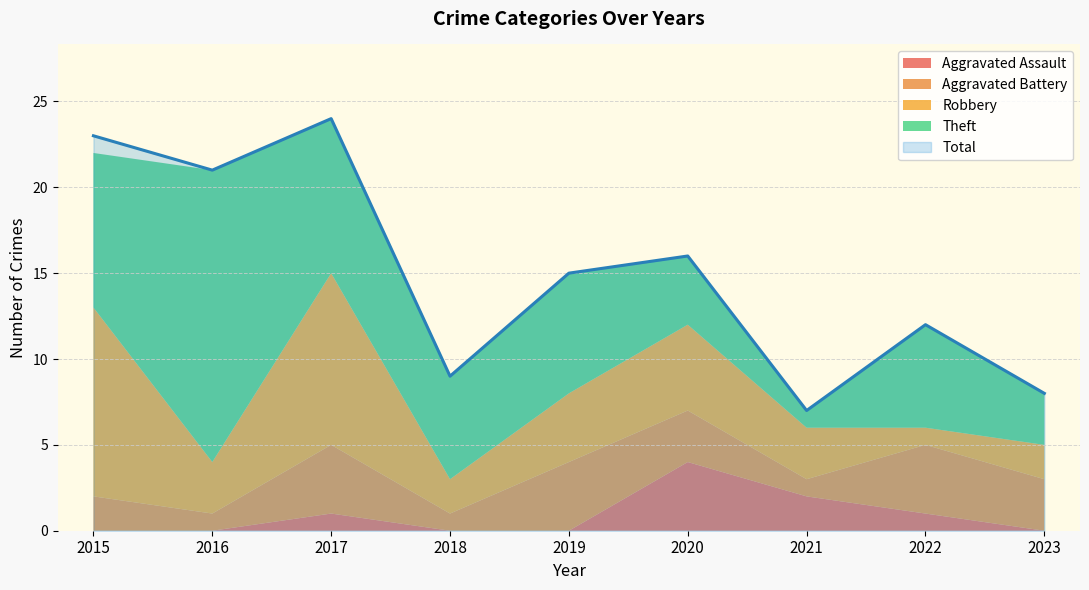

What value does the Total series have at 2022, to the nearest 10?

10